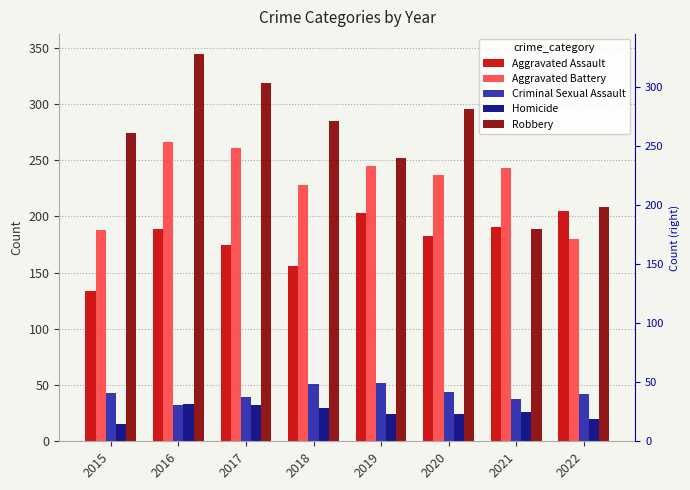

What is the total value across all series at 2016?

865